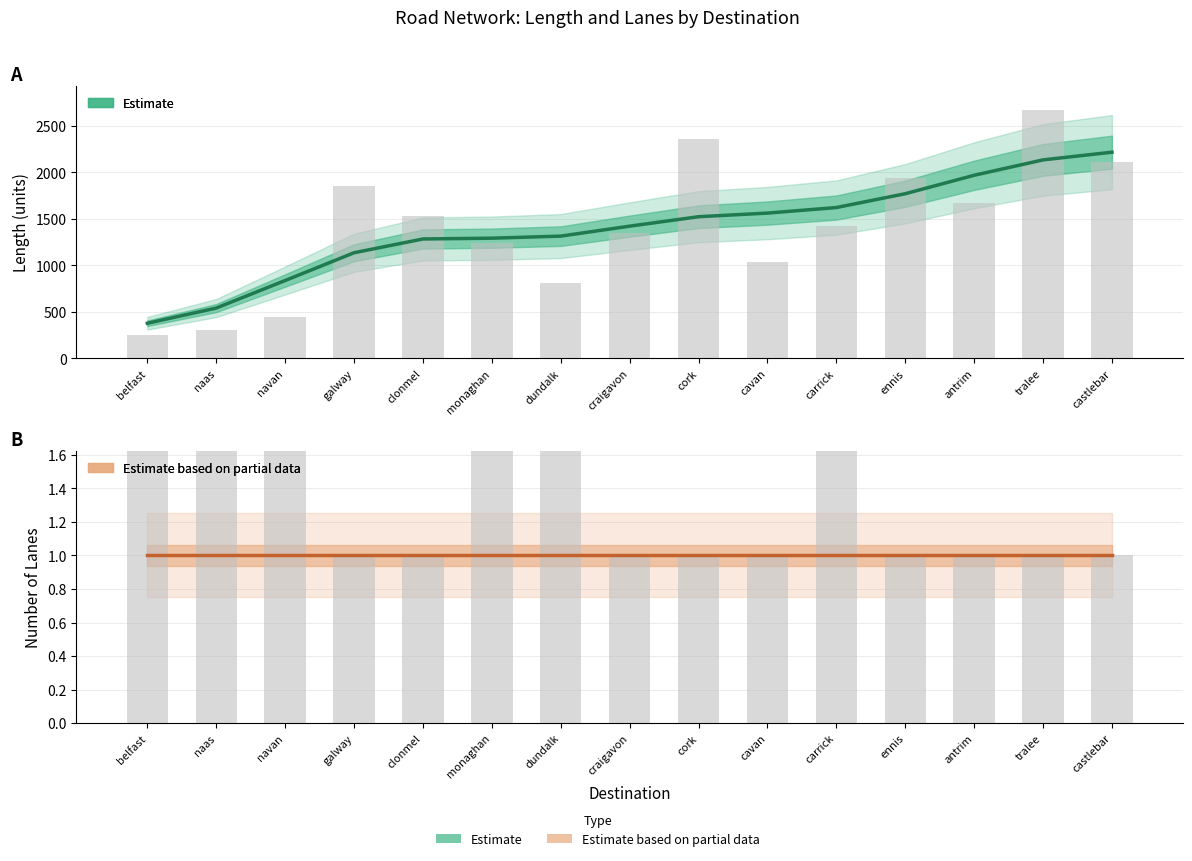

How many data points does each series have?

15